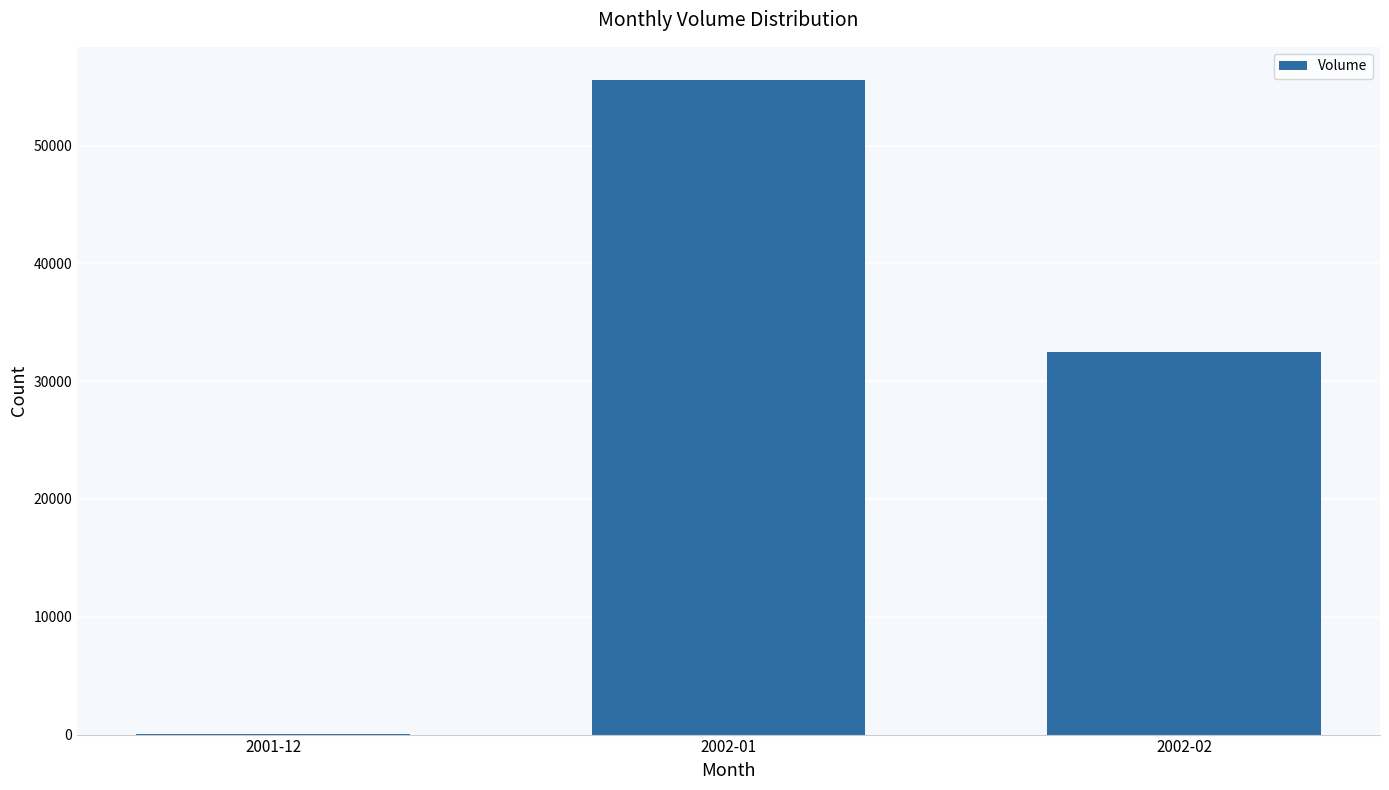

Is it true that the value at 2001-12 is 25?

True